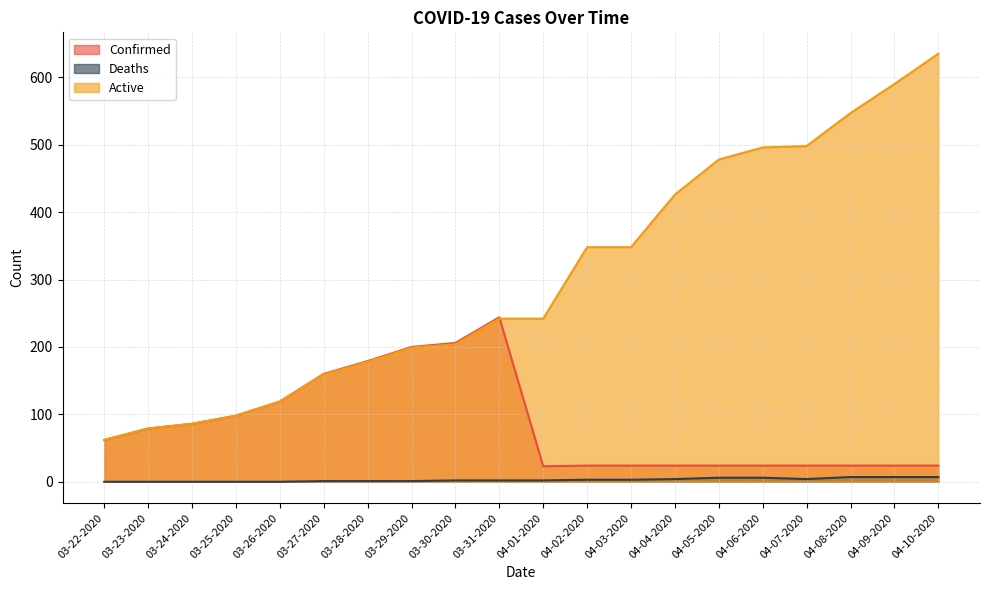

What is the difference between the maximum and minimum values in the Active series?

573